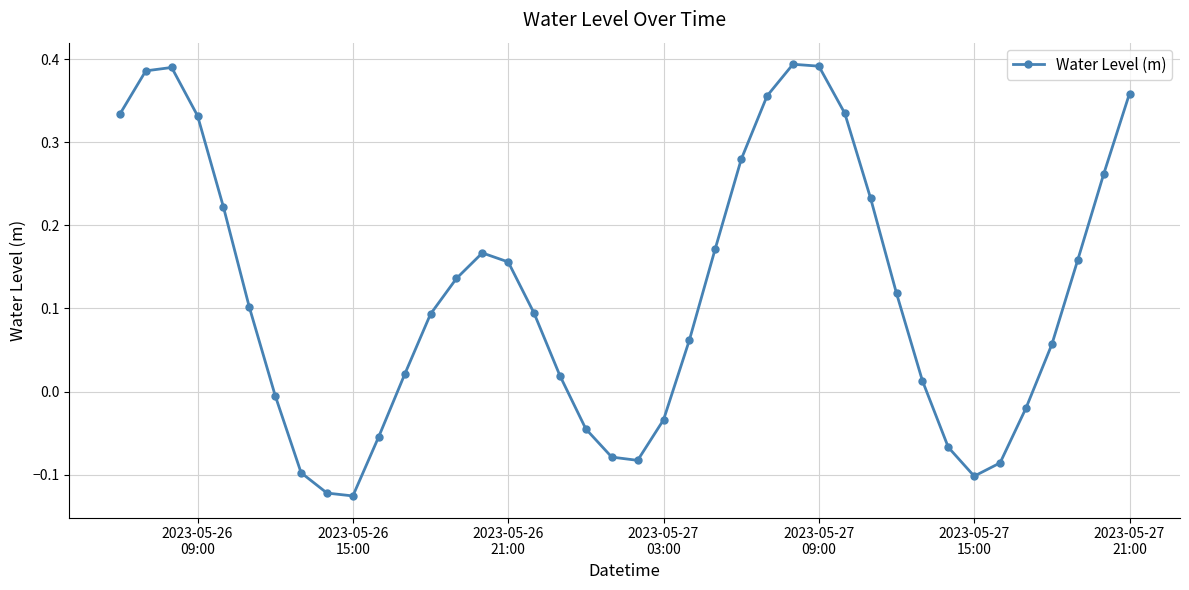

True or false: the data has more than 1 interior local peaks.

True